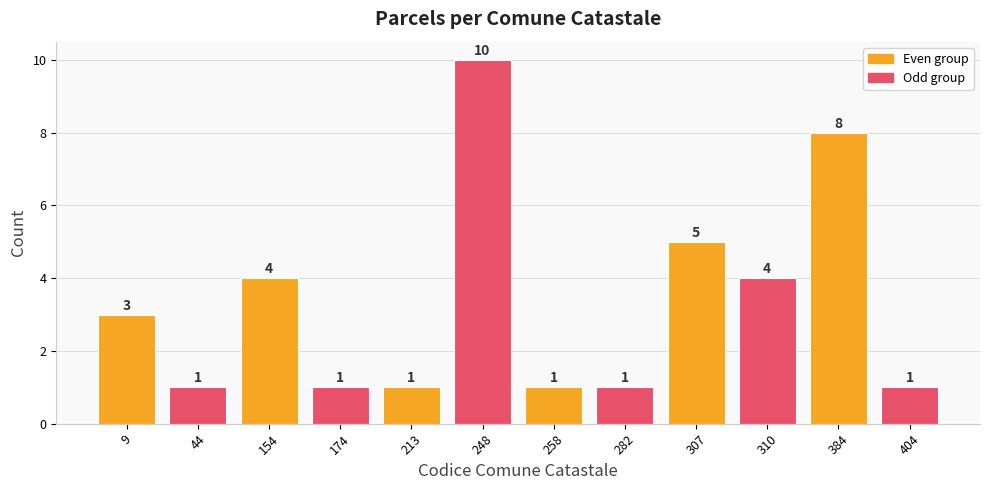

Is it true that the value at 282 is 1?

True